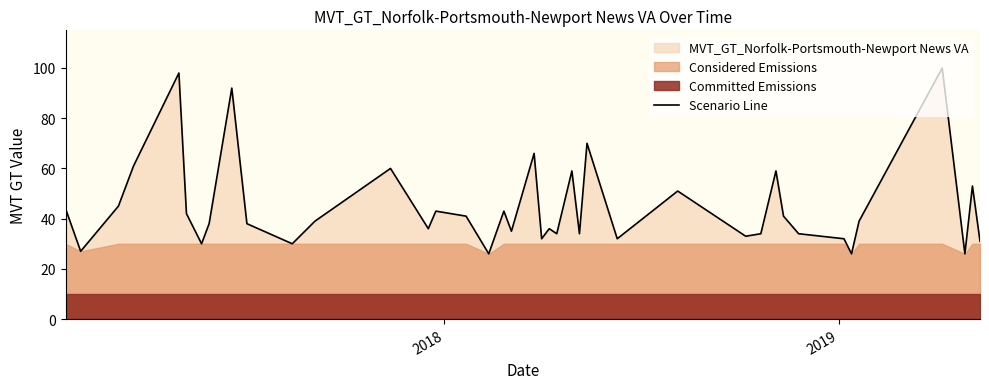

What is the minimum value for Scenario Line?

26